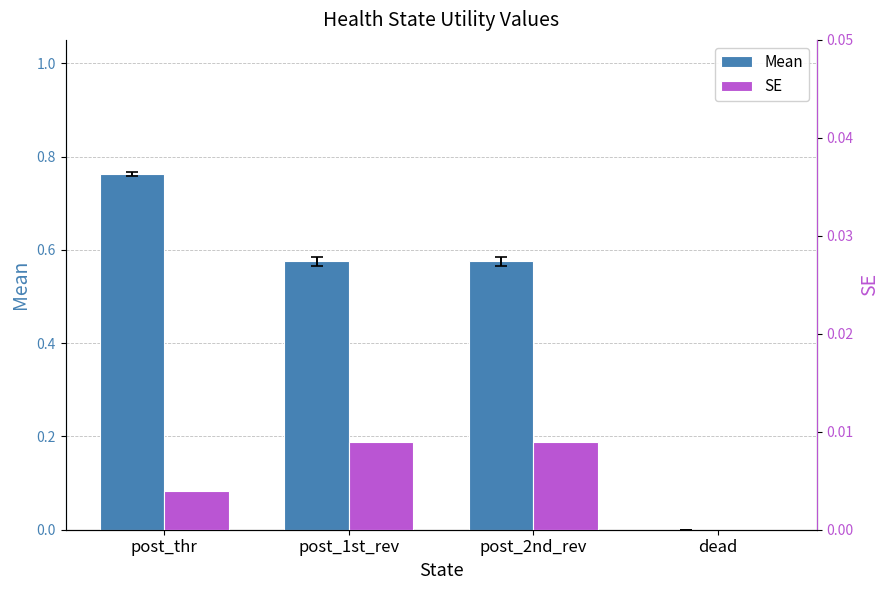

The SE series shows 0.0 at post_thr. True or false?

True